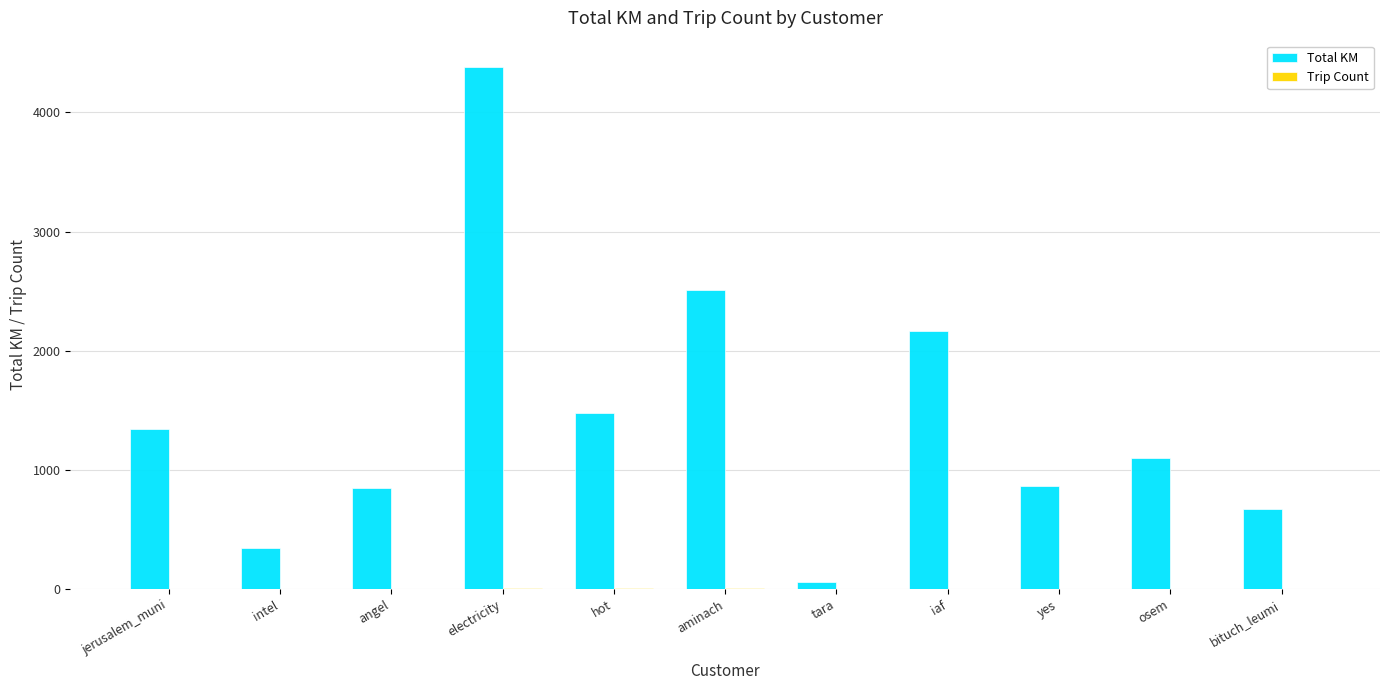

What is the greatest value displayed?

4382.8